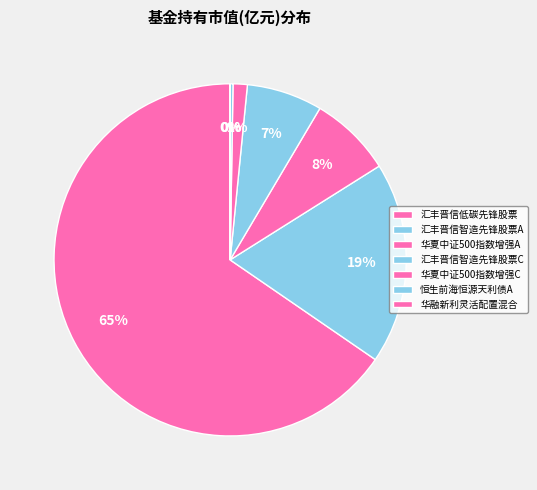

What portion of the pie excludes 恒生前海恒源天利债A?

99.7%